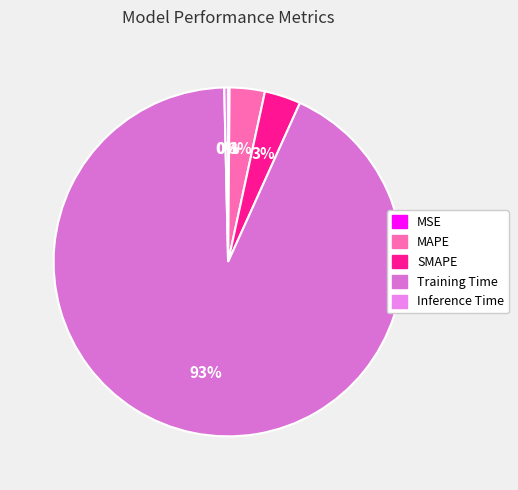

How many slices are in this pie chart?

5